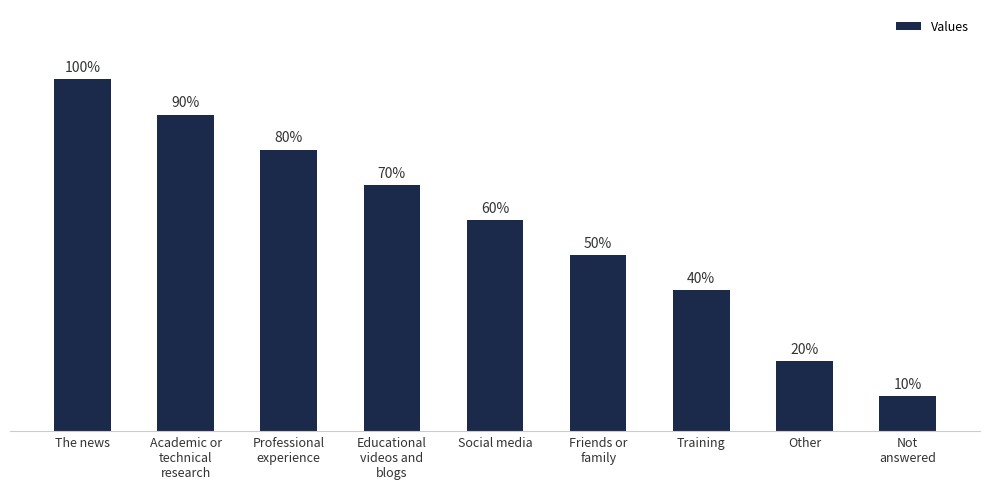

What is the label of the 5th bar from the right?

Social media